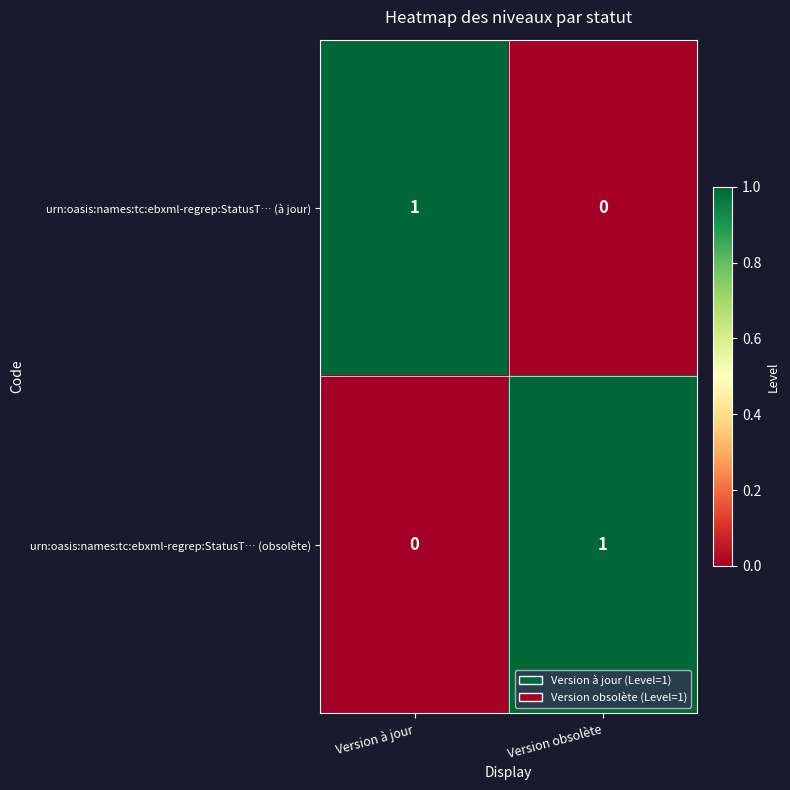

Which category has the highest value in the urn:oasis:names:tc:ebxml-regrep:StatusT… (à jour) series?

Version à jour